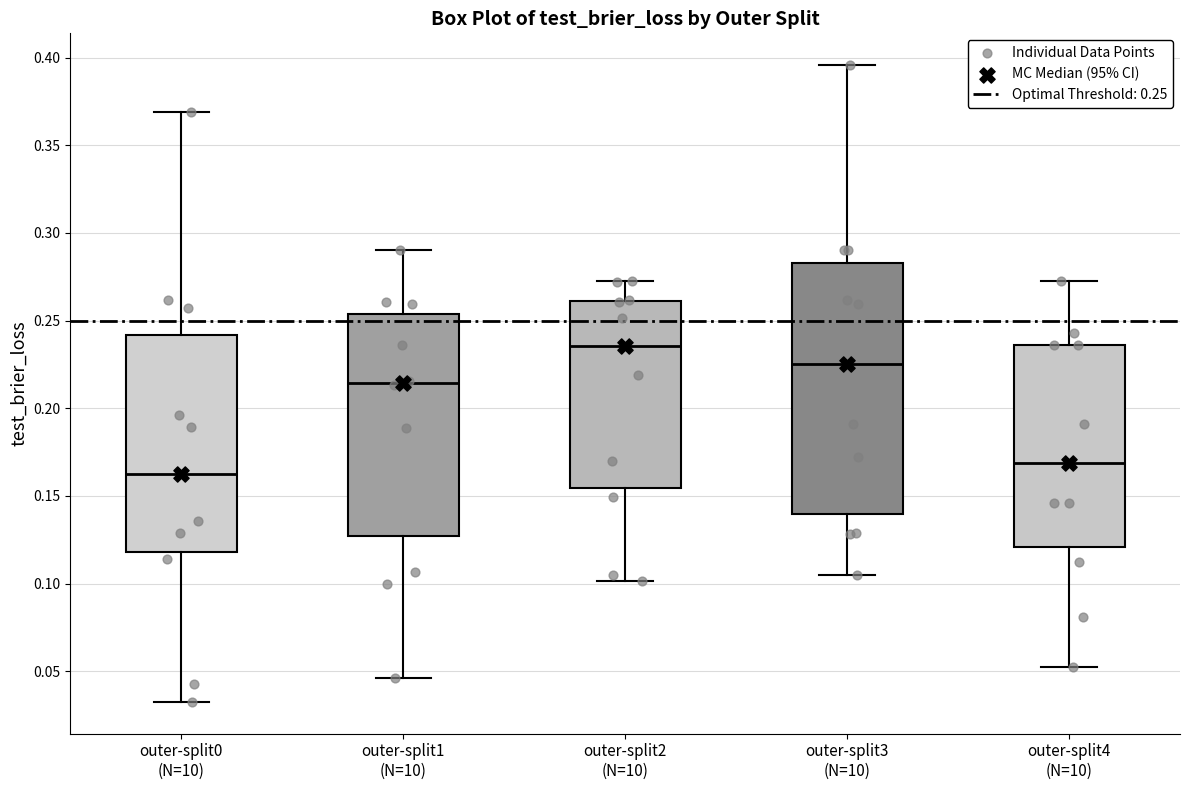

Where is the upper edge of the box for outer-split3 (N=10) on the y-axis? The values are not printed on the chart, so give them approximately, as read against the axis.

0.285